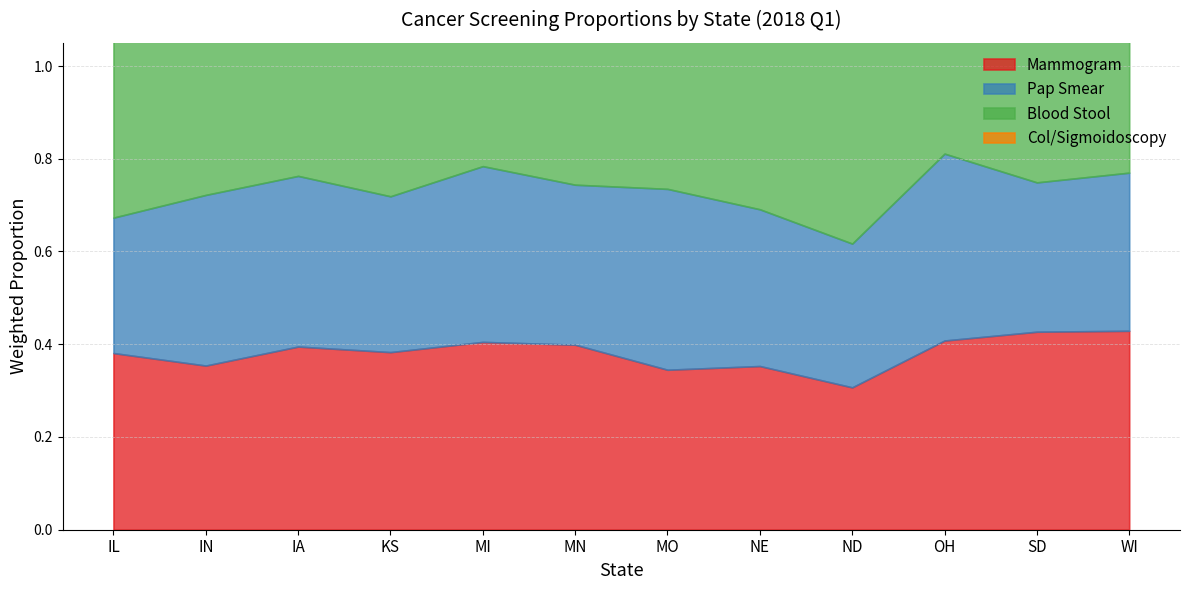

What is the label of the 7th point from the right?

MN